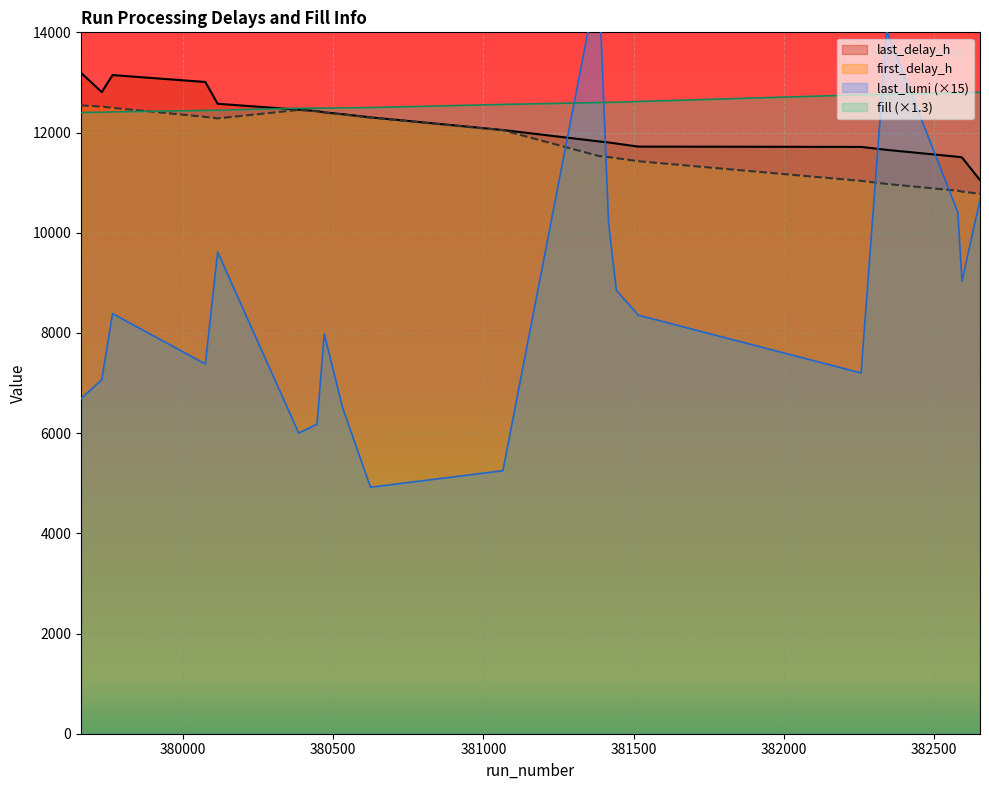

Reading right to left, list all the values displayed in this chart.

last_delay_h: 382654=11050.0	382594=11503.0	382580=11516.0	382343=11654.0	382258=11713.0	381516=11719.0	381443=11780.0	381417=11802.0	381384=11823.0	381065=12050.0	380624=12303.0	380531=12366.0	380470=12403.0	380446=12428.0	380385=12456.0	380115=12574.0	380074=13009.0	379765=13147.0	379729=12807.0	379660=13192.0
first_delay_h: 382654=10776.0	382594=10821.0	382580=10838.0	382343=10974.0	382258=11035.0	381516=11427.0	381443=11489.0	381417=11510.0	381384=11532.0	381065=12046.0	380624=12298.0	380531=12361.0	380470=12399.0	380446=12423.0	380385=12451.0	380115=12282.0	380074=12312.0	379765=12494.0	379729=12516.0	379660=12541.0
last_lumi: 382654=10665.0	382594=9030.0	382580=10410.0	382343=14025.0	382258=7200.0	381516=8355.0	381443=8850.0	381417=10185.0	381384=15120.0	381065=5250.0	380624=4920.0	380531=6510.0	380470=7980.0	380446=6180.0	380385=6000.0	380115=9615.0	380074=7380.0	379765=8385.0	379729=7065.0	379660=6690.0
fill: 382654=12803.7	382594=12794.6	382580=12792.0	382343=12764.7	382258=12753.0	381516=12619.1	381443=12604.8	381417=12602.2	381384=12598.3	381065=12560.6	380624=12498.2	380531=12493.0	380470=12487.8	380446=12486.5	380385=12483.9	380115=12444.9	380074=12441.0	379765=12412.4	379729=12405.9	379660=12400.7